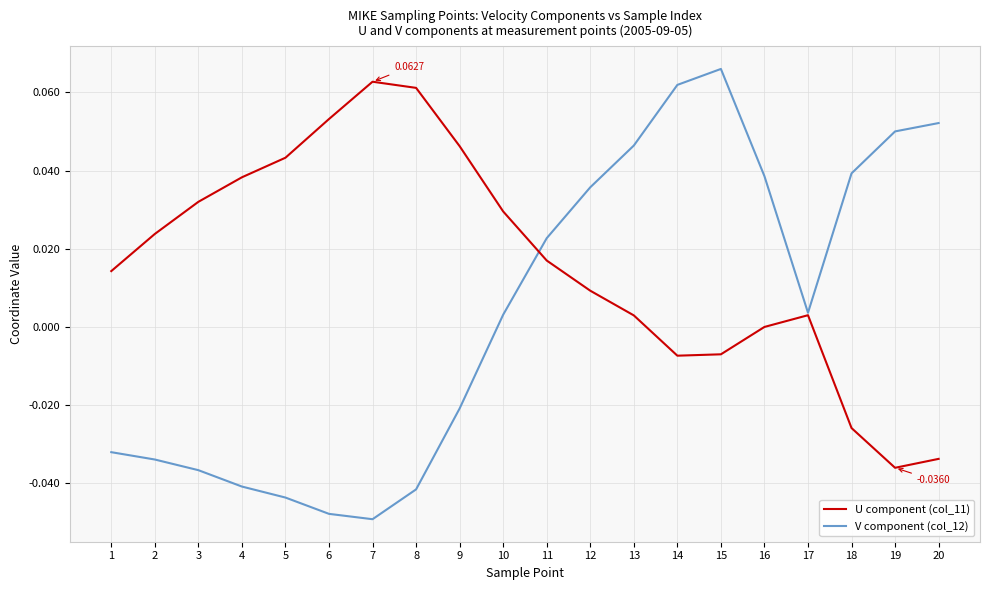

Rank the series by their maximum value, from highest to lowest.

V component (col_12), U component (col_11)